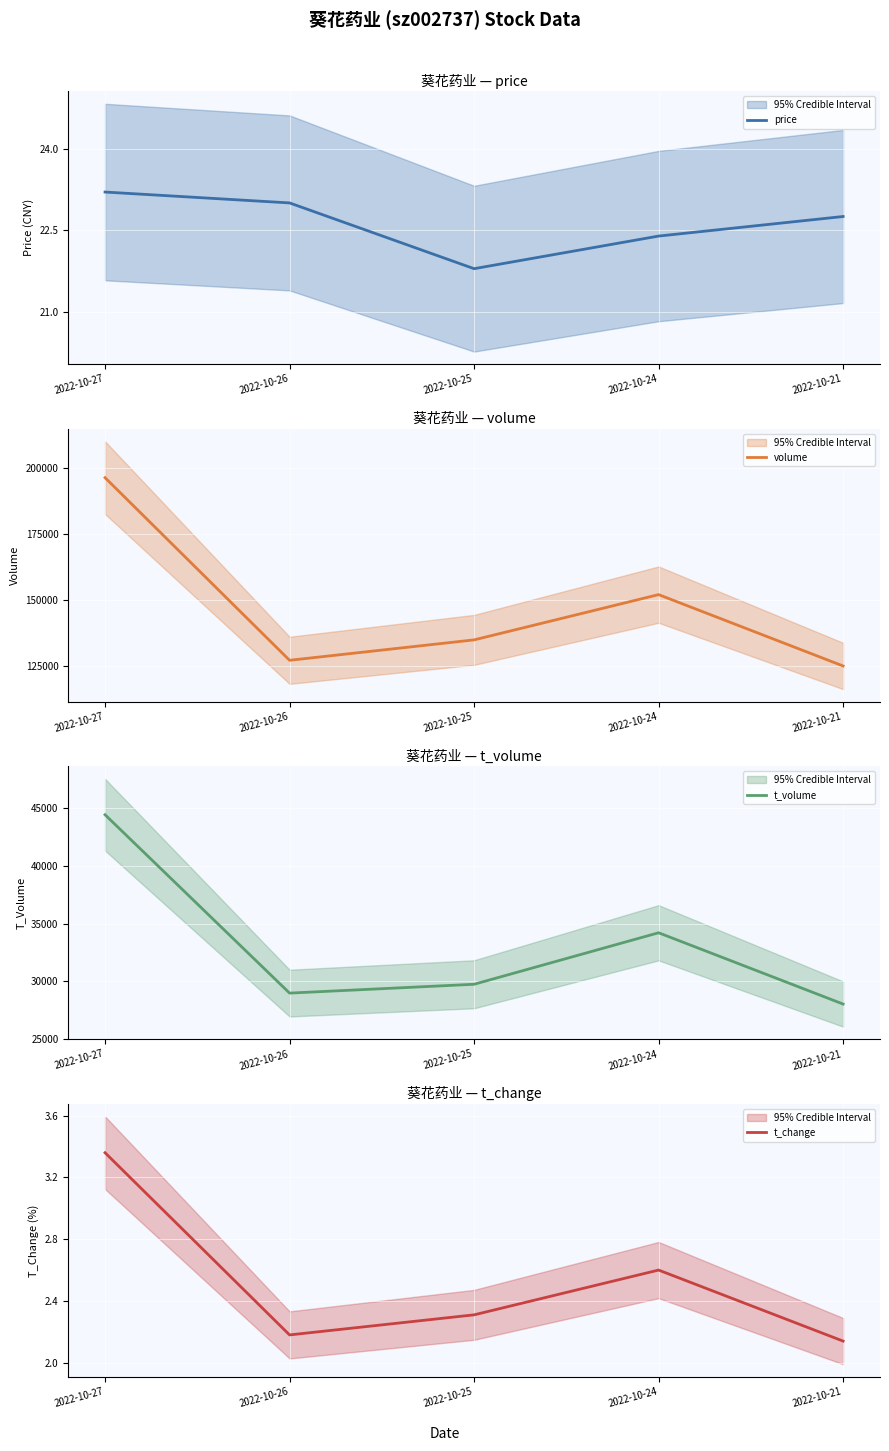

List the labels in order of price value, largest first.

2022-10-27, 2022-10-26, 2022-10-21, 2022-10-24, 2022-10-25